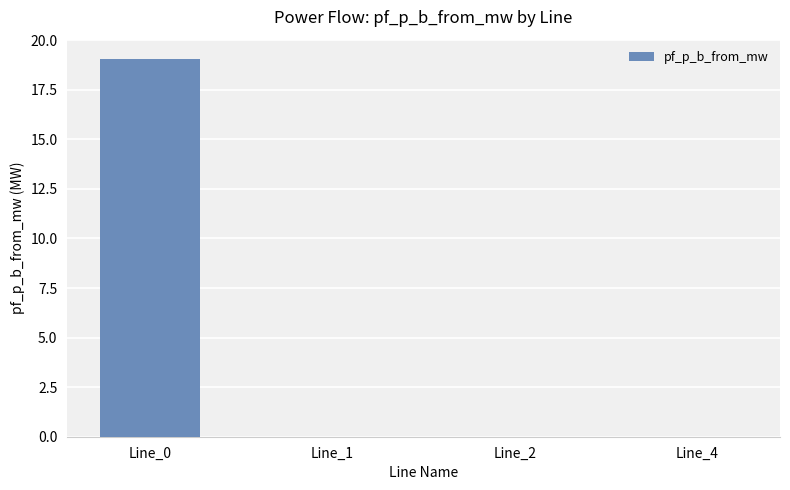

Is it true that the value at Line_4 is 0.0?

True